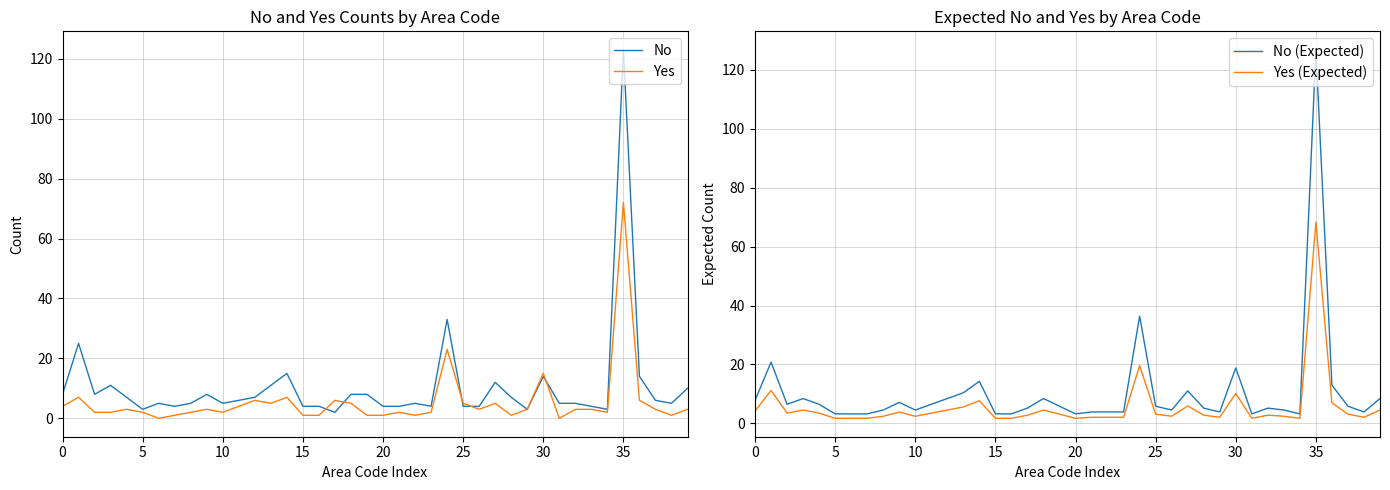

List the series in order of their peak value, lowest first.

Yes (Expected), Yes, No, No (Expected)